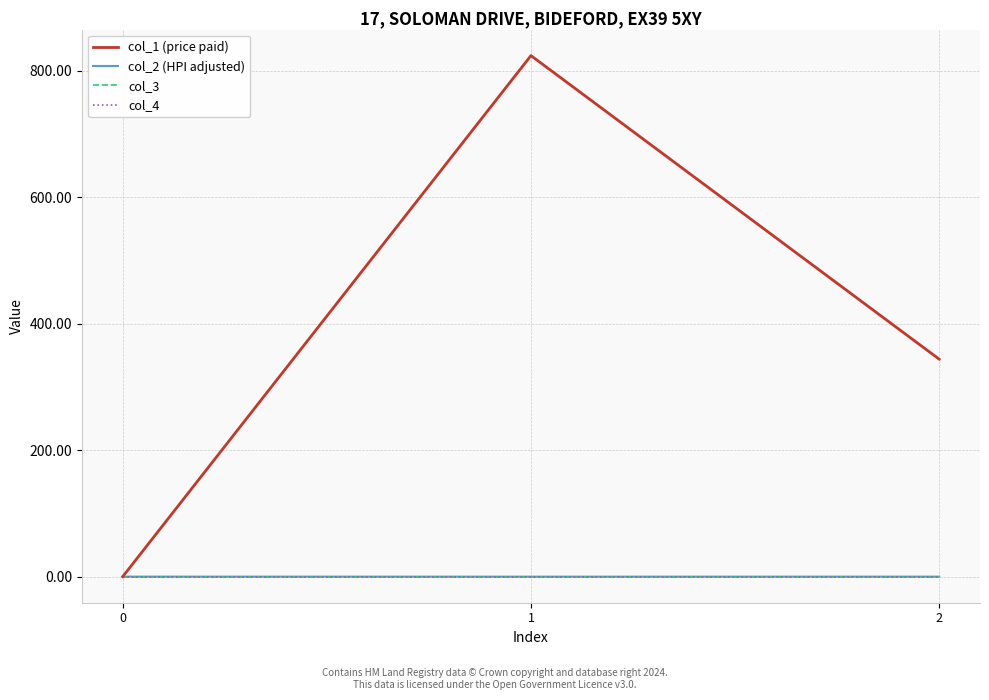

What value does the col_1 (price paid) series have at 2?

343.9